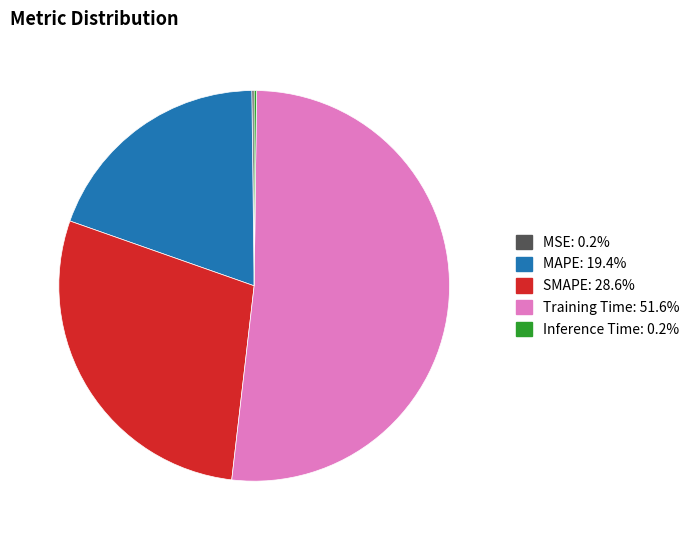

Which slice is the largest?

Training Time